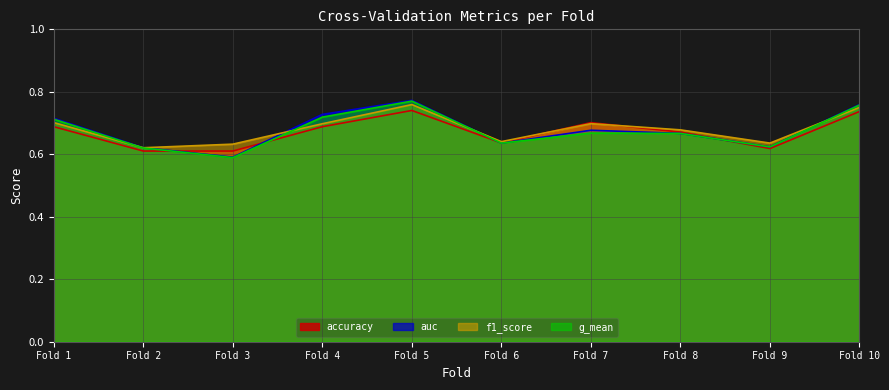

What is the sum of the g_mean values at 6 and 4?

1.4